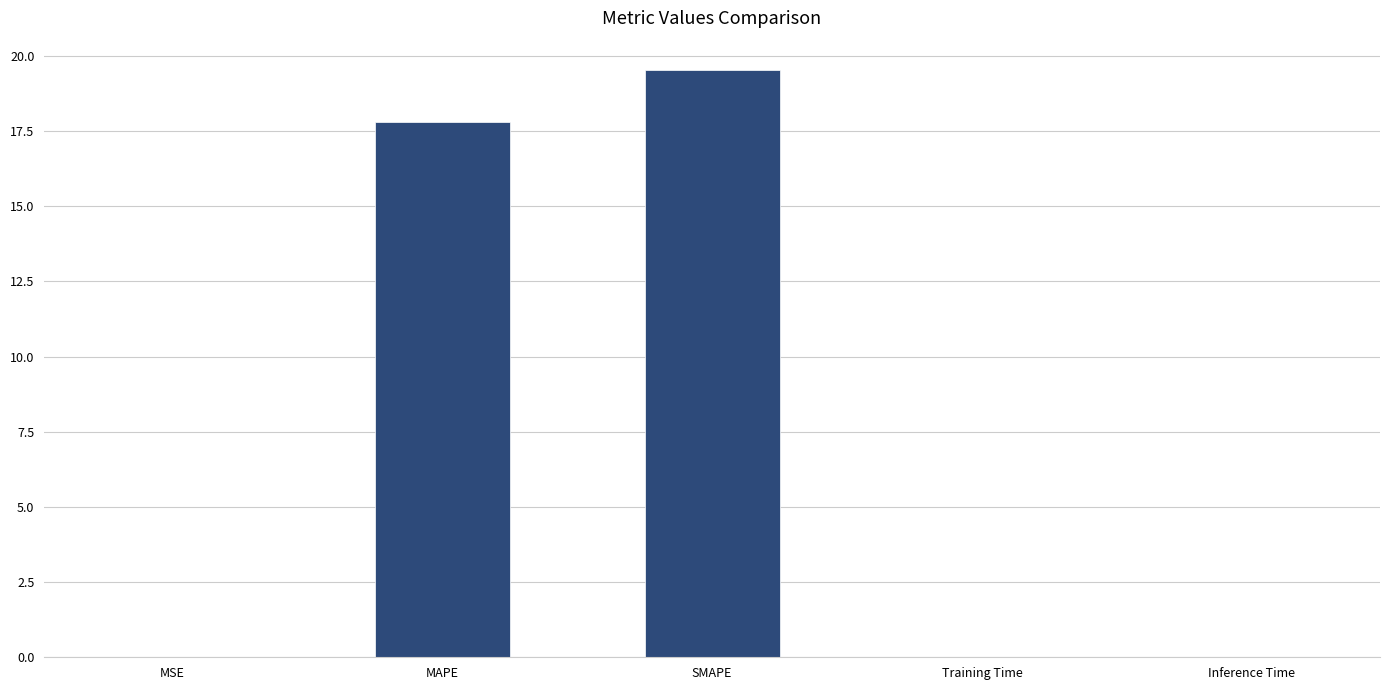

True or false: the data shows 17.8 at MAPE.

True